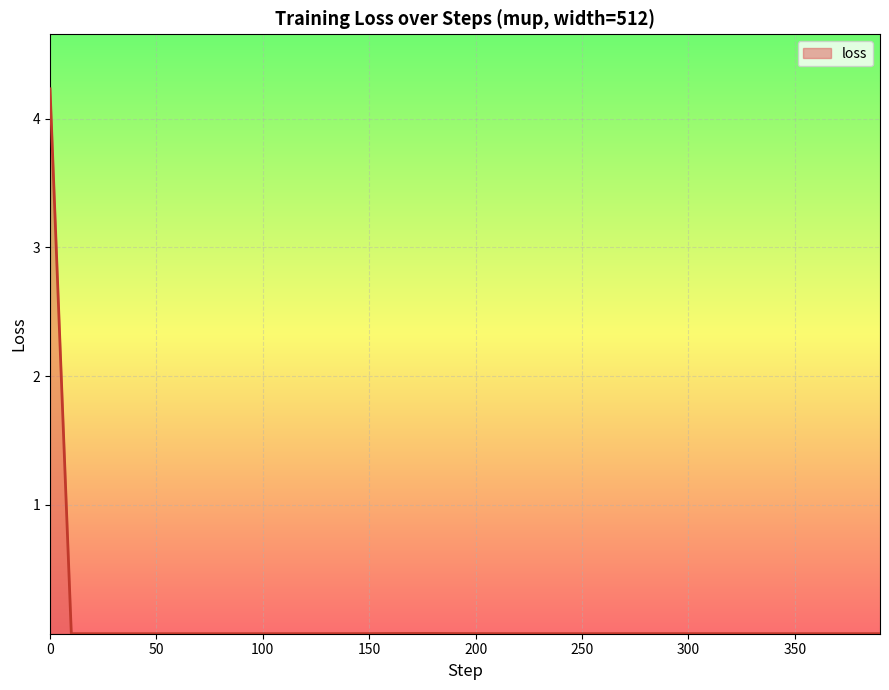

What is the difference between the maximum and minimum values?

4.2